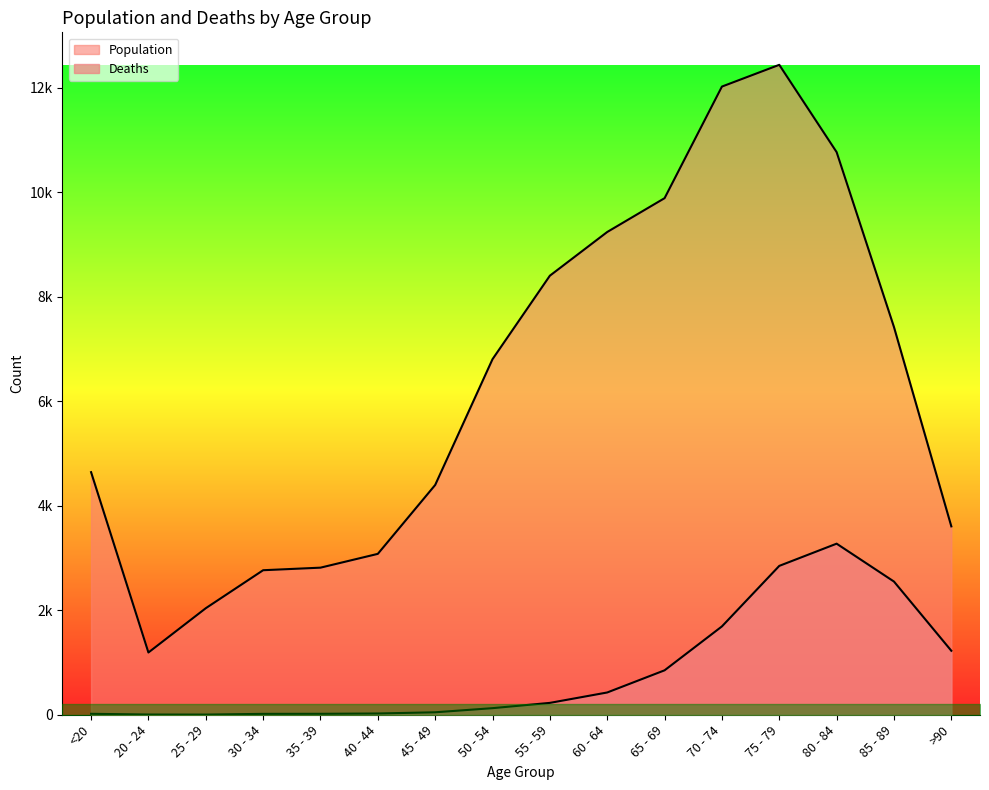

Rank the series by their maximum value, from highest to lowest.

Population, Deaths